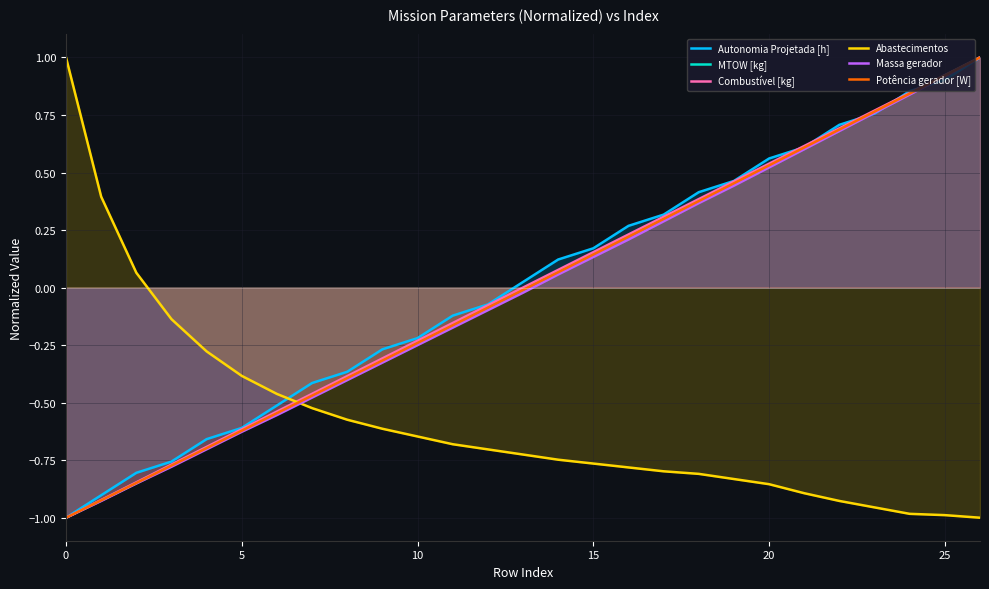

Which has a higher value, 16 or 12?

16